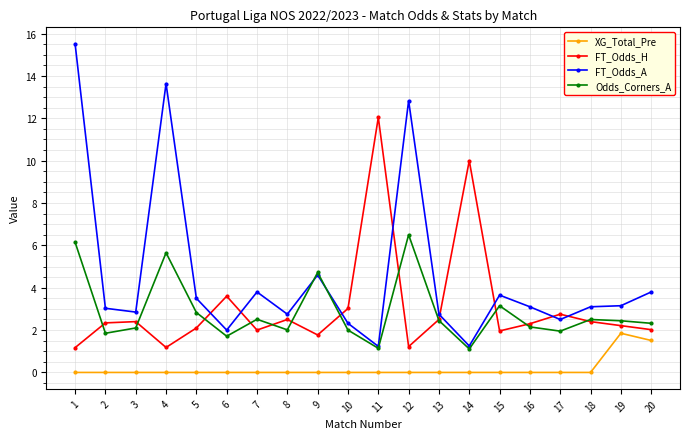

What is the spread (max minus min) of values at 10?

3.0